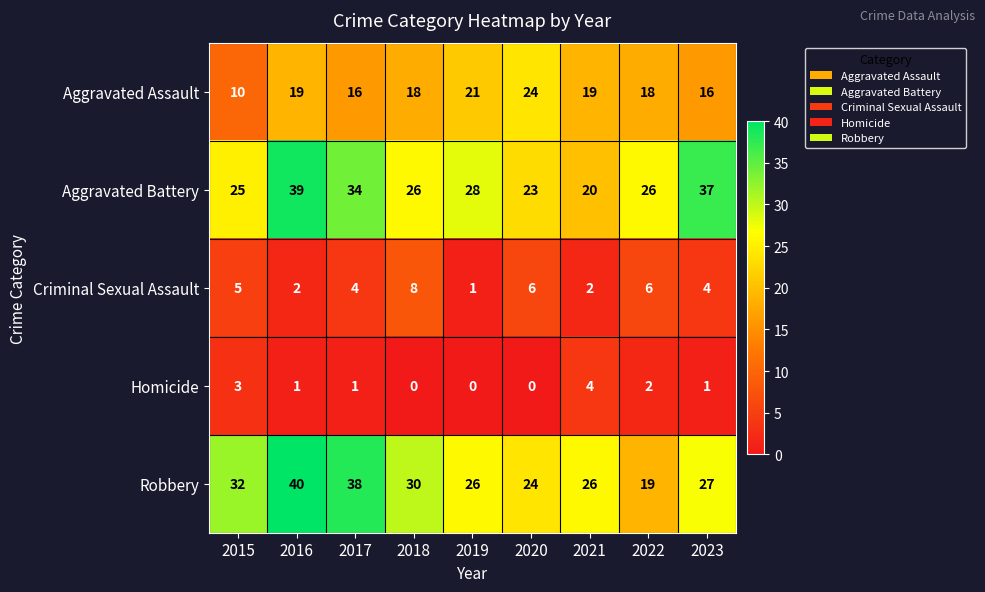

Which series has the widest spread of values?

Robbery